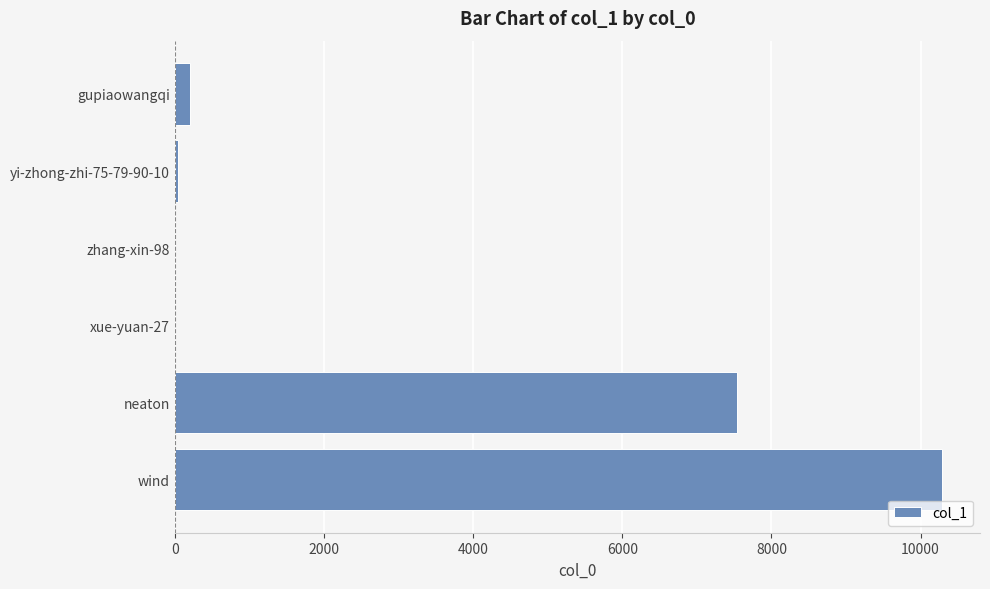

What is the sum of all values?

18073